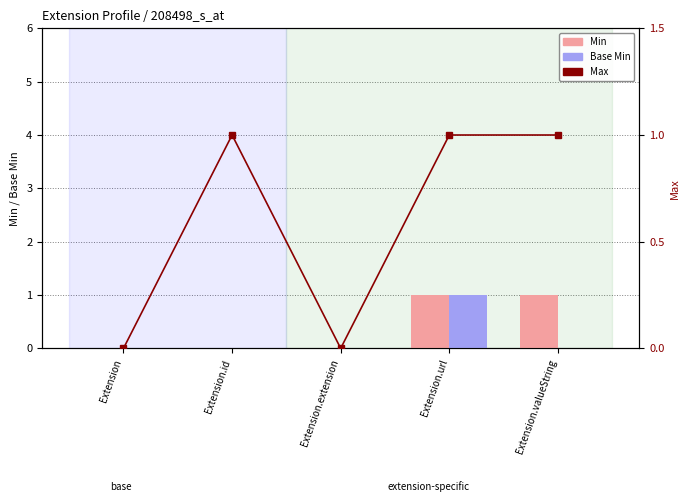

Reading left to right, transcribe all the data shown in this chart.

Min: Extension=0	Extension.id=0	Extension.extension=0	Extension.url=1	Extension.valueString=1
Base Min: Extension=0	Extension.id=0	Extension.extension=0	Extension.url=1	Extension.valueString=0
Max: Extension=0	Extension.id=1	Extension.extension=0	Extension.url=1	Extension.valueString=1